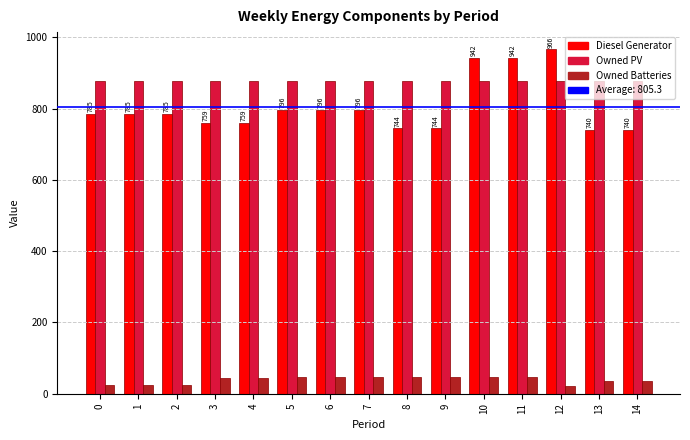

The Owned Batteries series shows 47 at 11. True or false?

True